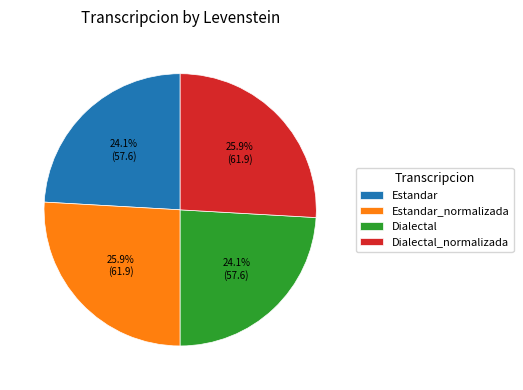

To the nearest percent, what is the difference between the largest and smallest slice percentages?

2%